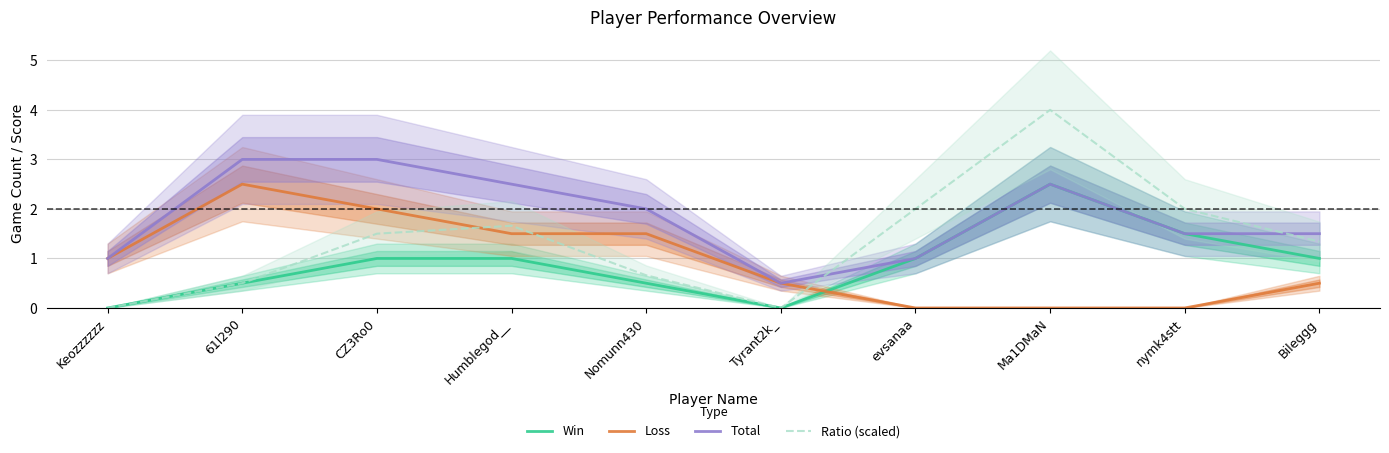

At how many categories does at least one series exceed 3?

1